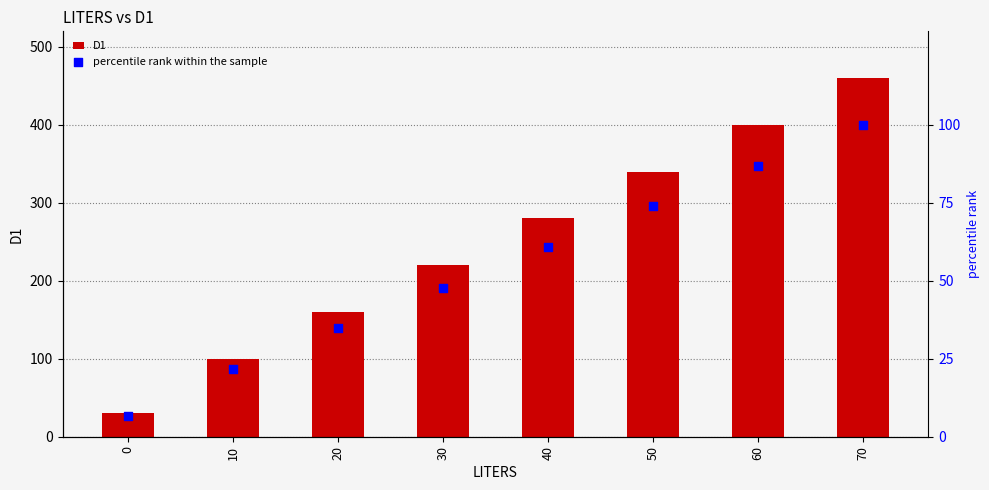

Which series has the widest spread of Y values?

D1